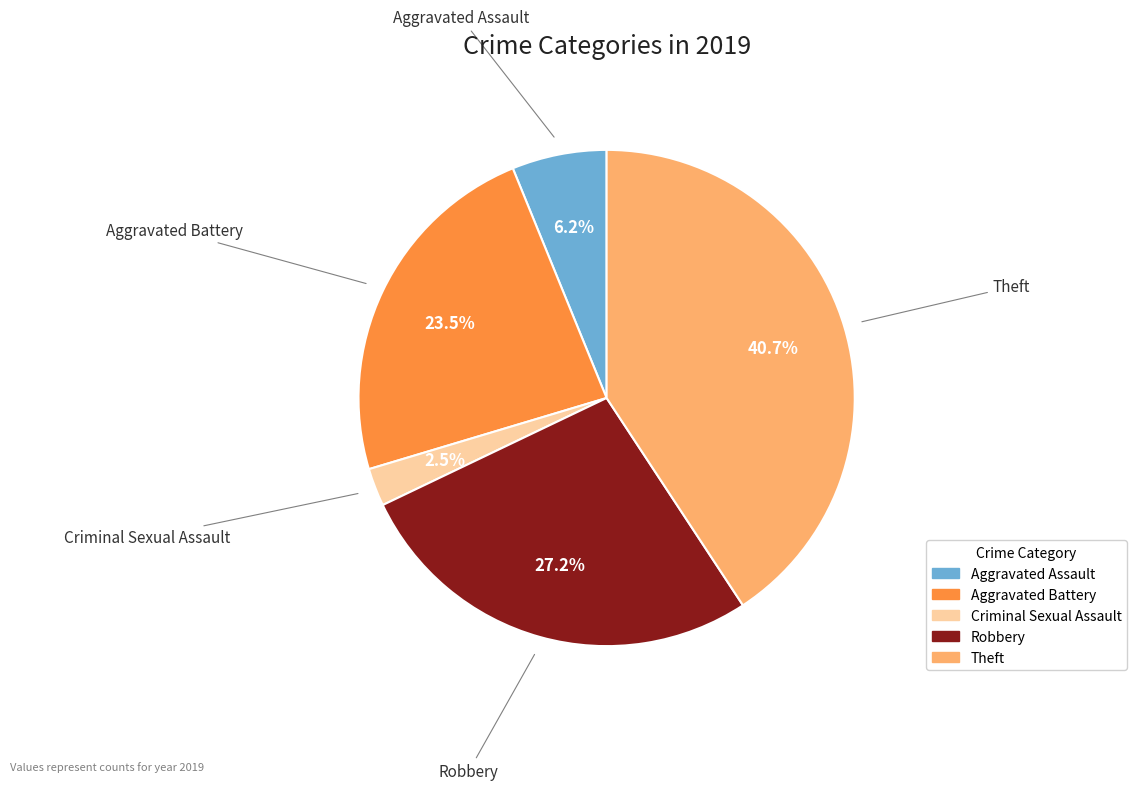

Which has a higher value, Robbery or Theft?

Theft